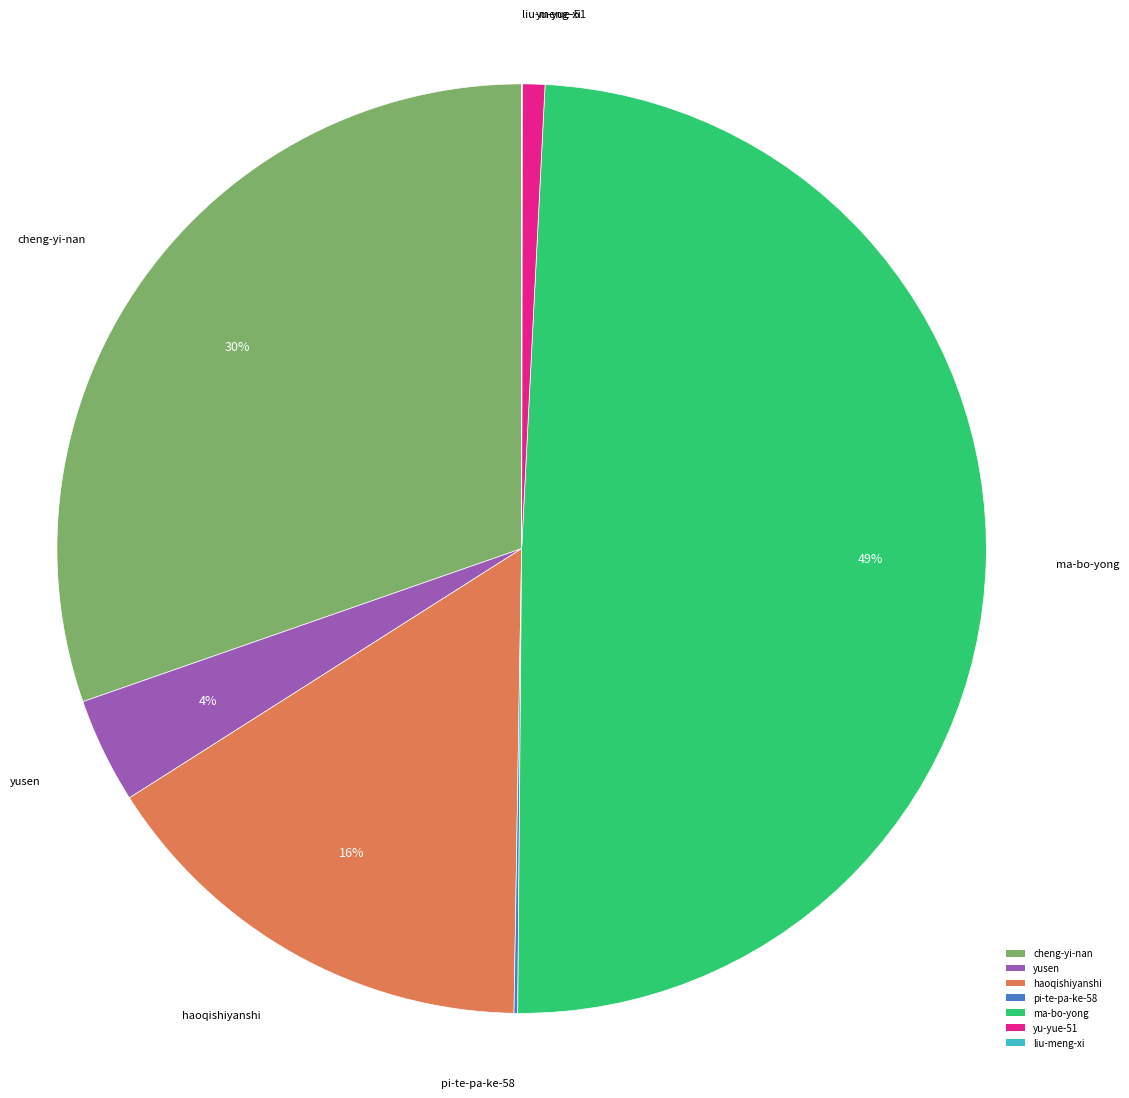

Is there a majority slice in this chart?

No